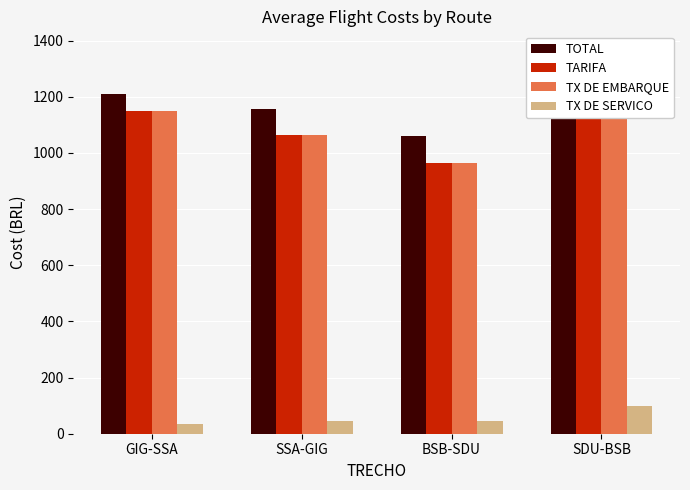

Is the value of TX DE SERVICO at BSB-SDU greater than the value of TOTAL at SSA-GIG?

No